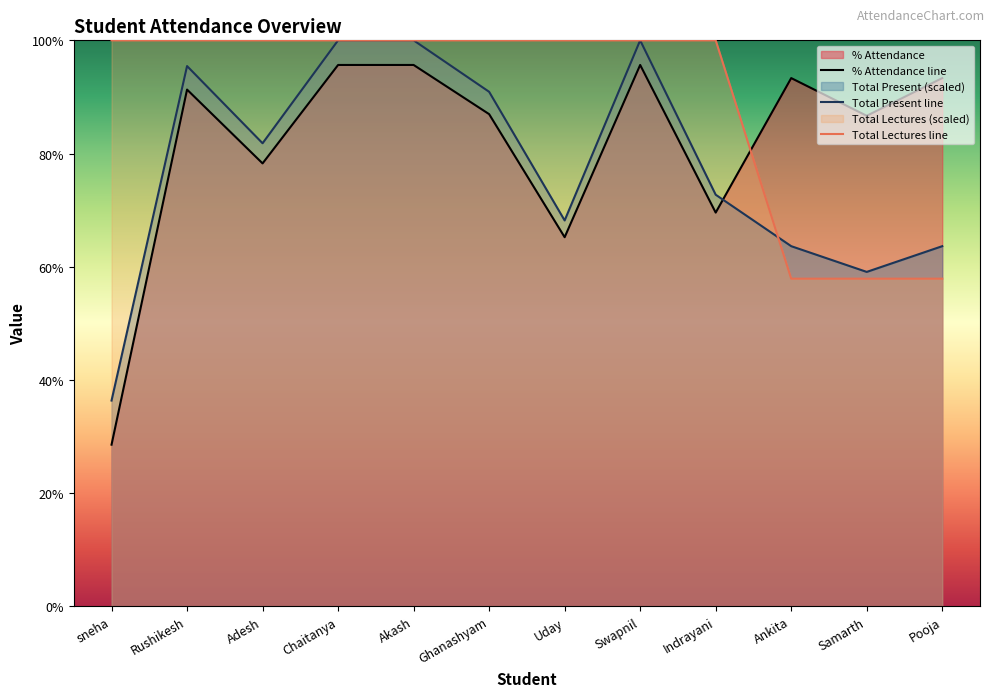

What is the label of the 3rd point from the right?

Ankita